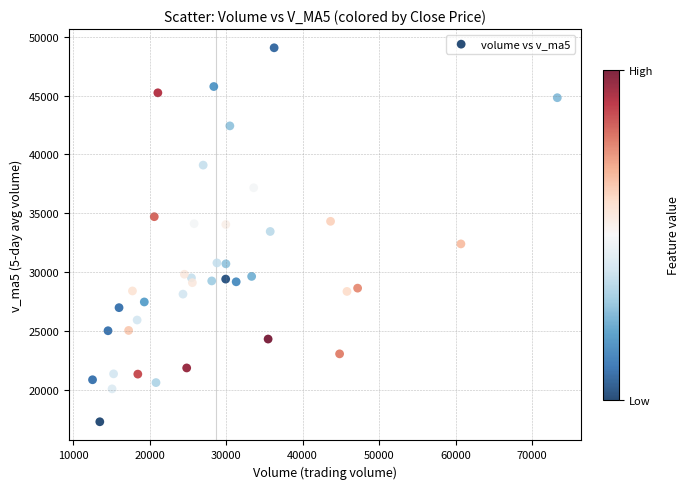

What is the range of Y values (max minus min)?

31764.2